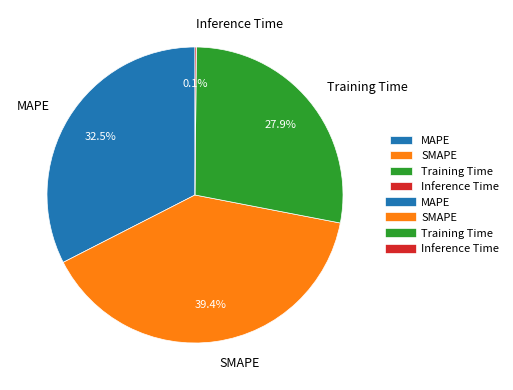

What percentage is the Training Time slice, to the nearest percent?

28%